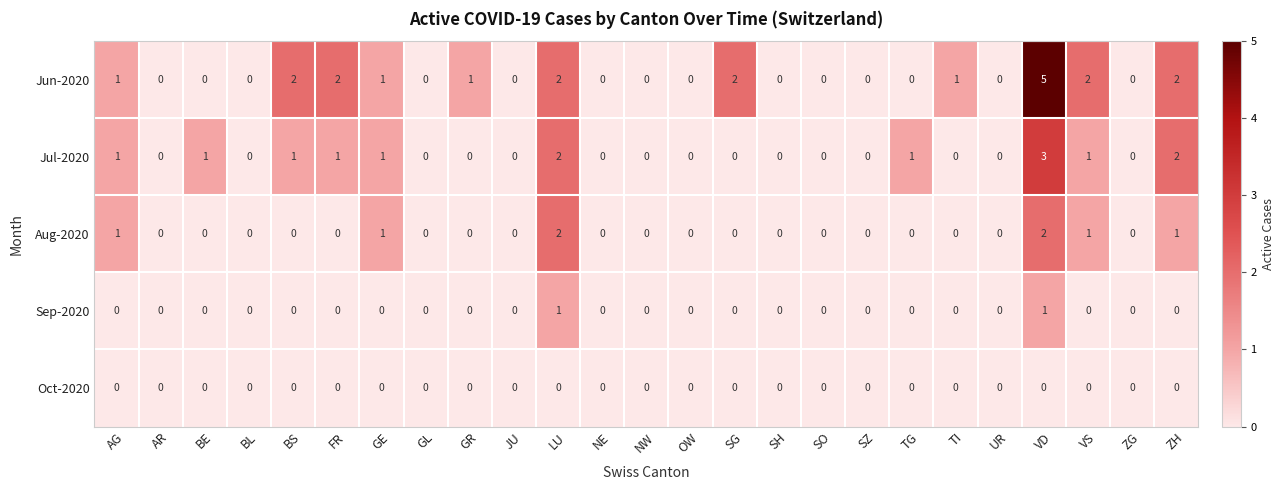

List the series in order of their peak value, lowest first.

Oct-2020, Sep-2020, Aug-2020, Jul-2020, Jun-2020